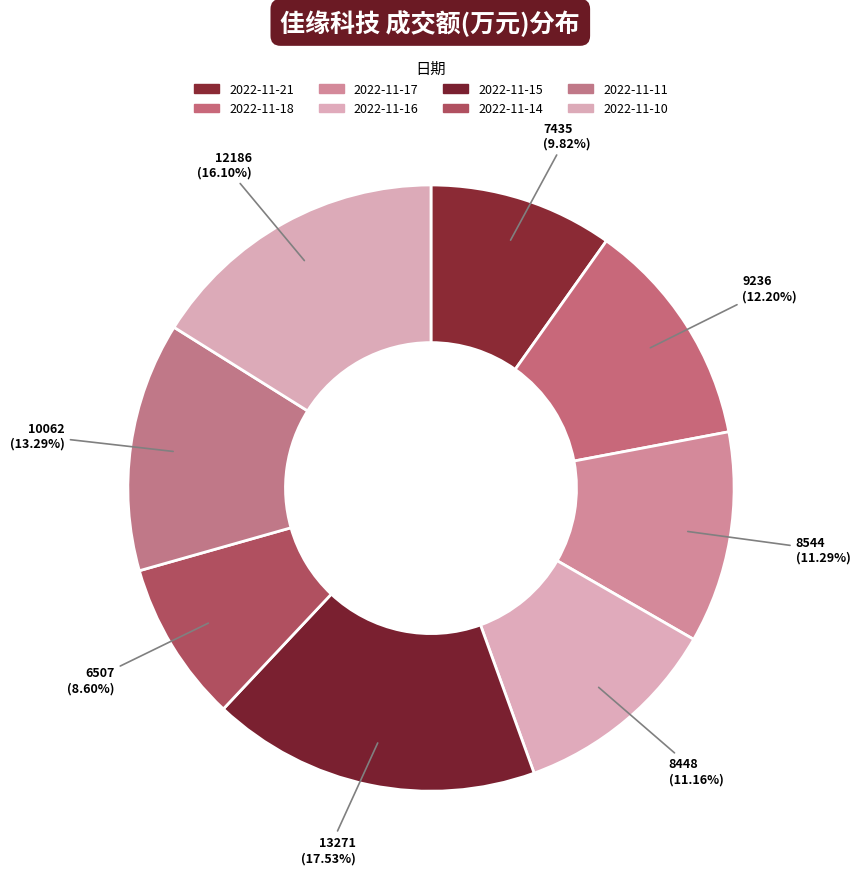

How many slices are in this pie chart?

8